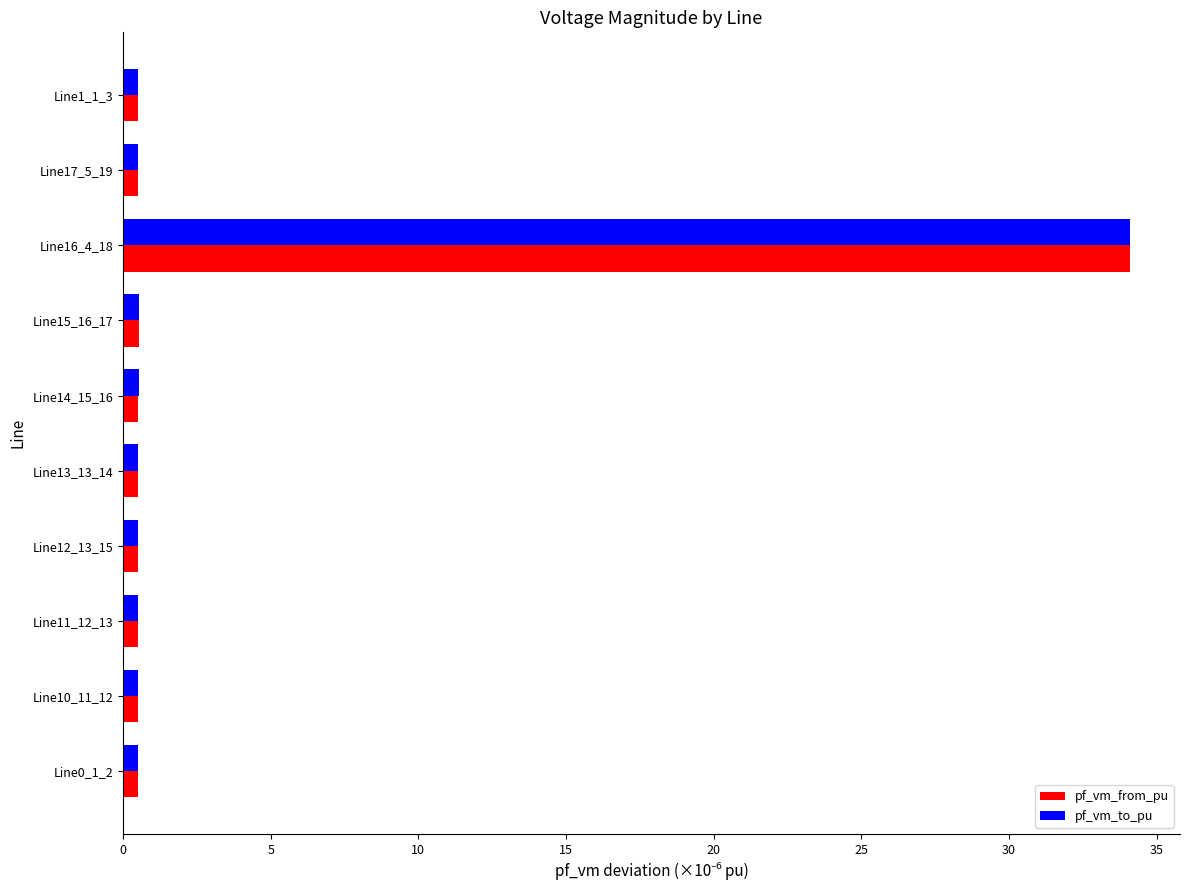

At which label does pf_vm_to_pu reach its peak?

Line16_4_18